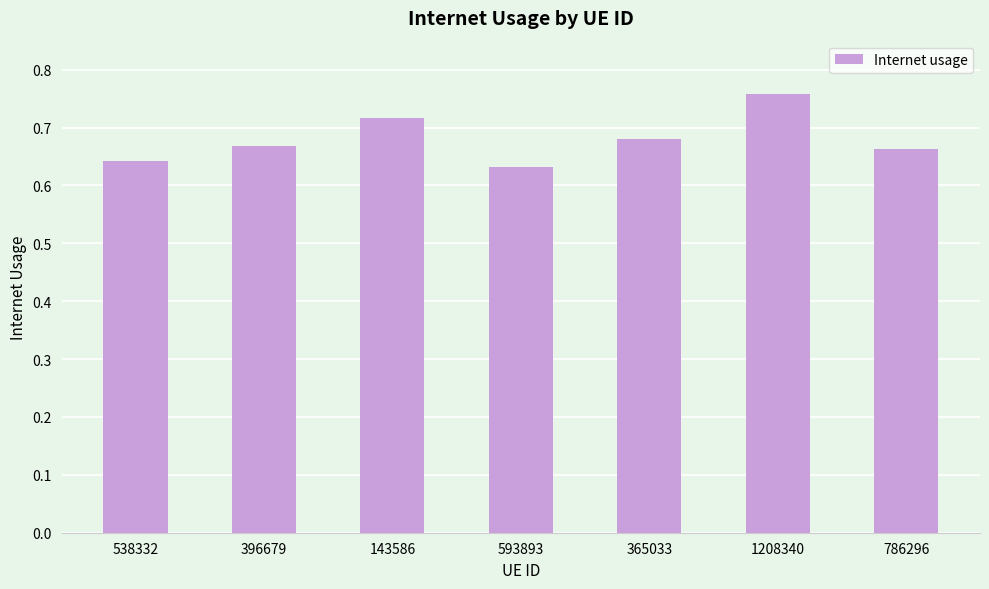

Which label corresponds to the largest value in the chart?

1208340